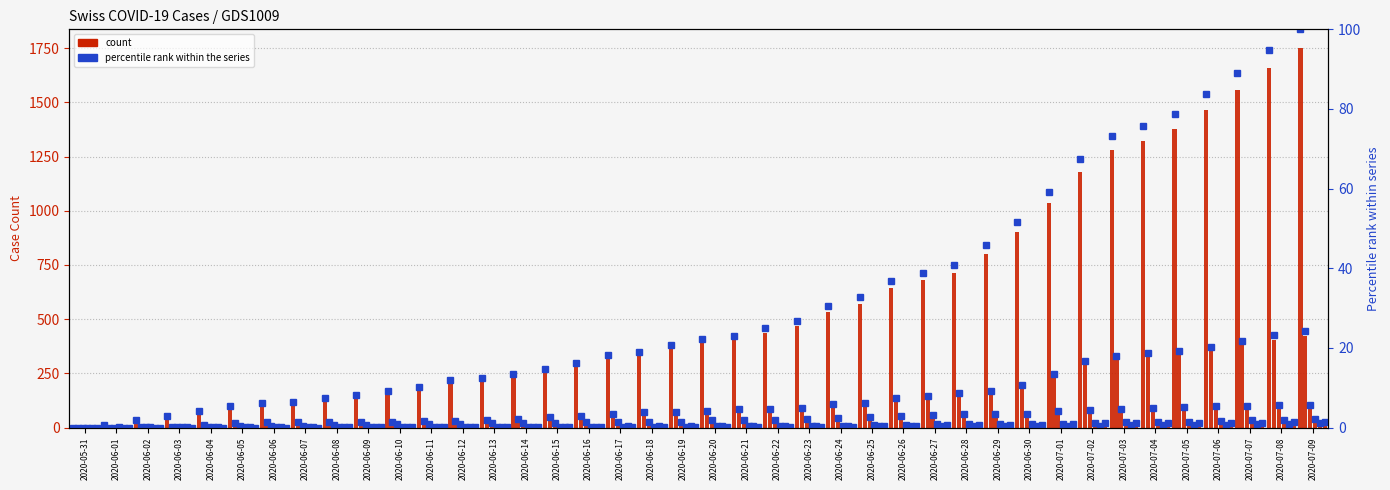

What is the difference between the CH values at 2020-06-09 and 2020-06-30?

761.0